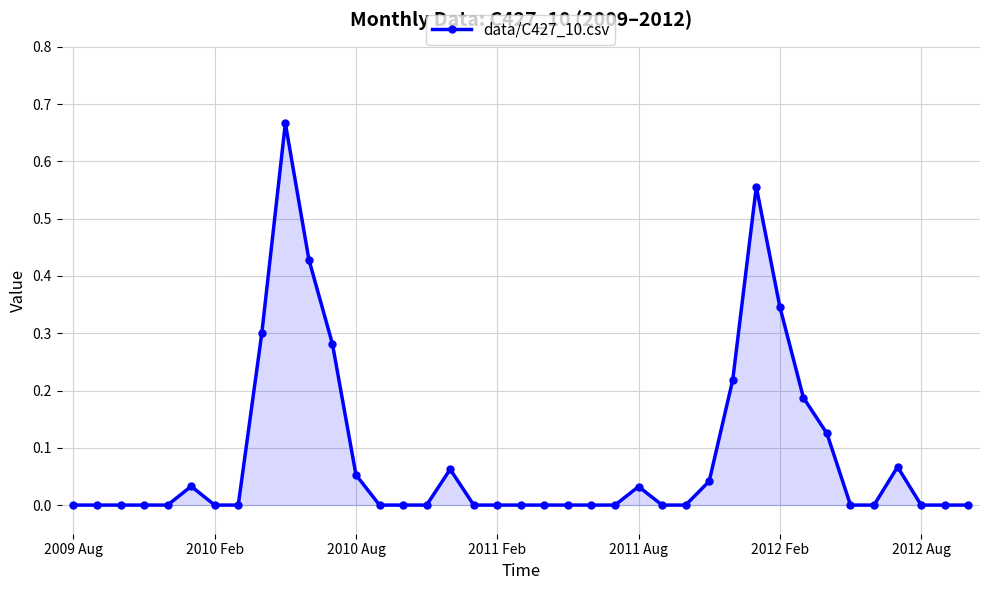

What is the sum of all values?

3.4